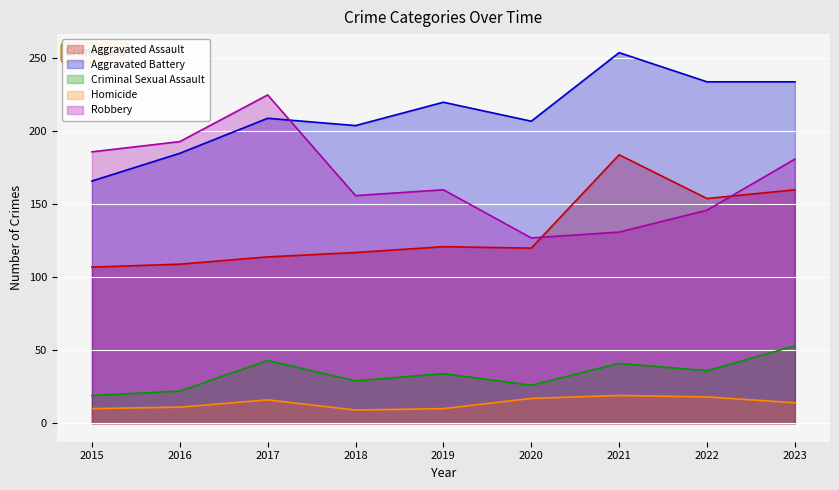

Reading right to left, extract all data points from this chart.

Aggravated Assault: 2023=160	2022=154	2021=184	2020=120	2019=121	2018=117	2017=114	2016=109	2015=107
Aggravated Battery: 2023=234	2022=234	2021=254	2020=207	2019=220	2018=204	2017=209	2016=185	2015=166
Criminal Sexual Assault: 2023=53	2022=36	2021=41	2020=26	2019=34	2018=29	2017=43	2016=22	2015=19
Homicide: 2023=14	2022=18	2021=19	2020=17	2019=10	2018=9	2017=16	2016=11	2015=10
Robbery: 2023=181	2022=146	2021=131	2020=127	2019=160	2018=156	2017=225	2016=193	2015=186